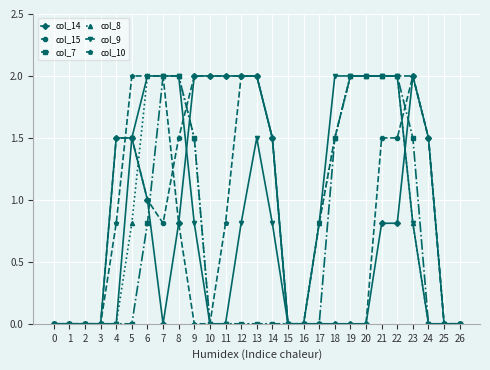

What is the spread (max minus min) of values at 8?

1.2